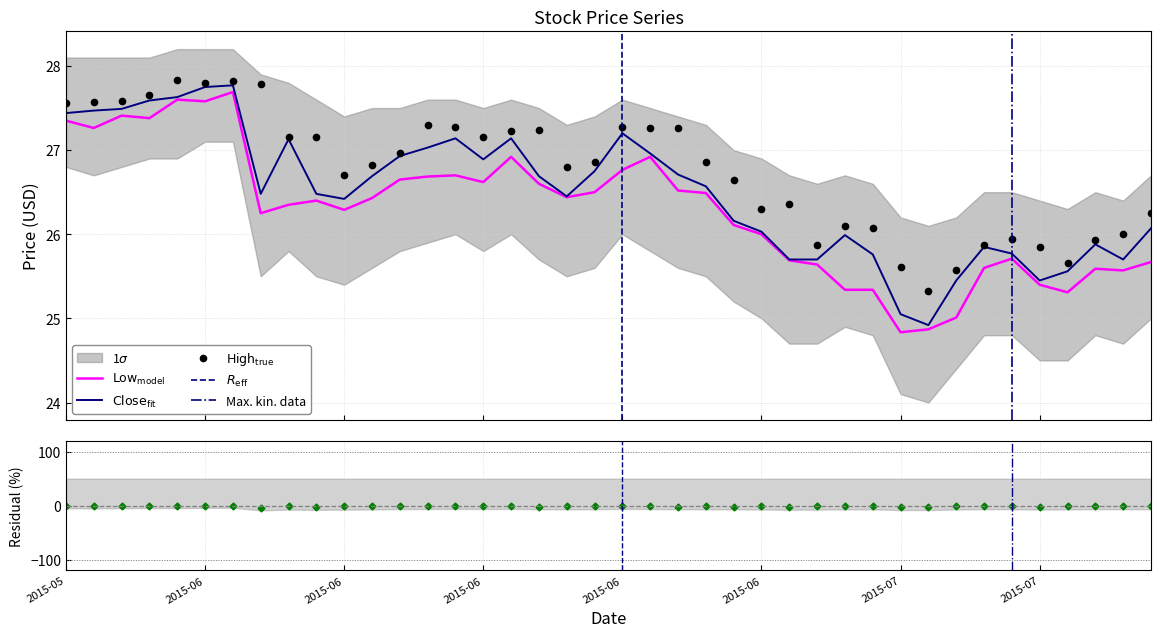

The value of low at 2015-07-06 is 7.3. True or false?

False